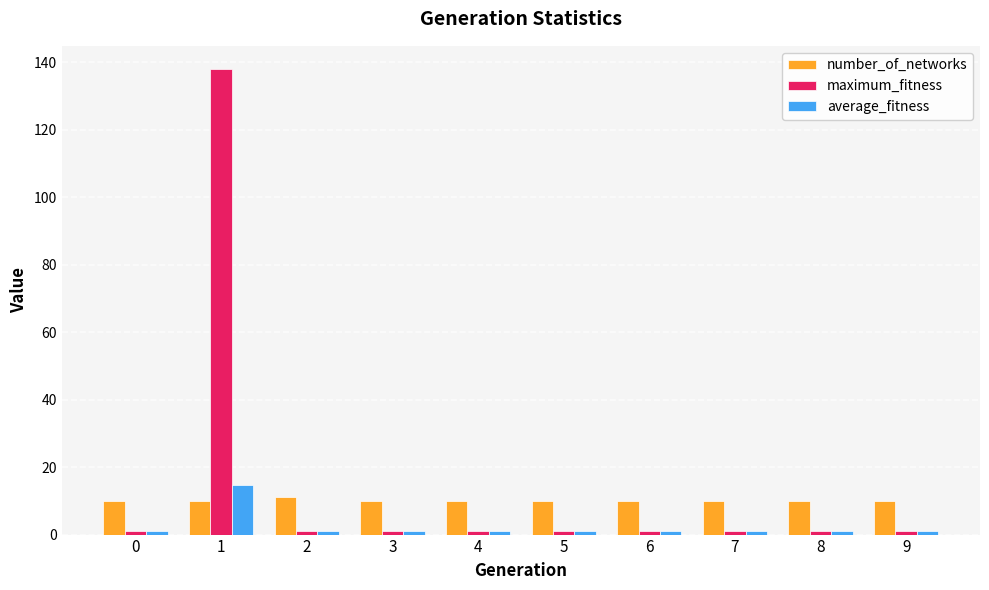

Is the value of maximum_fitness at 1 greater than the value of average_fitness at 4?

Yes